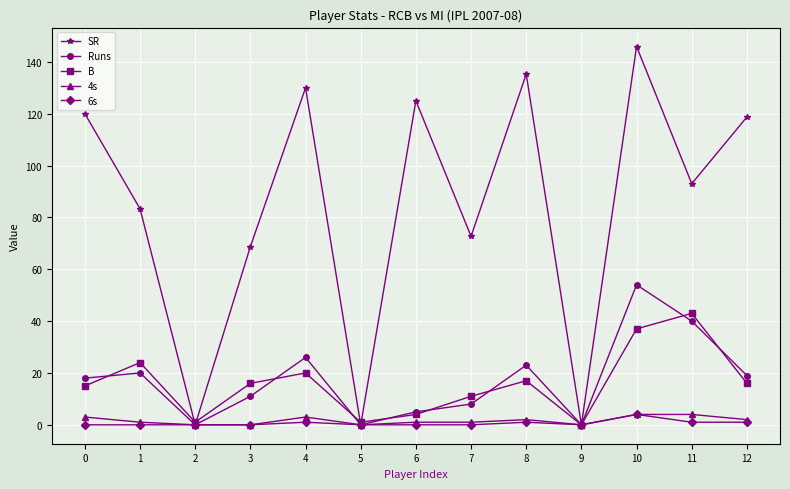

At which category does the chart reach its peak across all series?

10